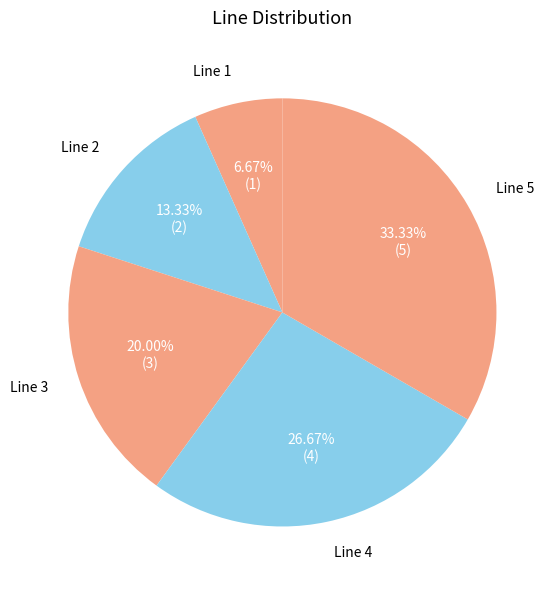

Does Line 4 account for over 50% of the chart?

No